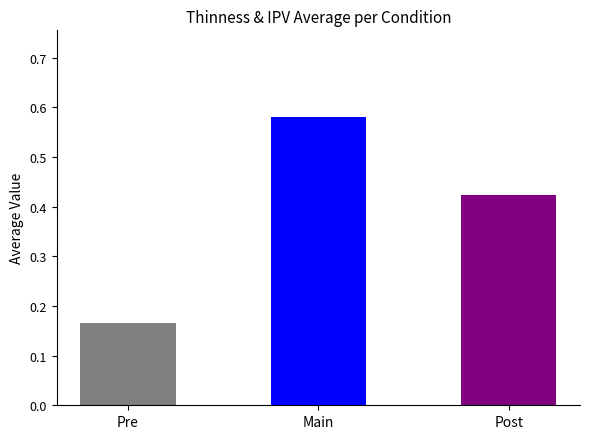

Does the chart contain any negative values?

No